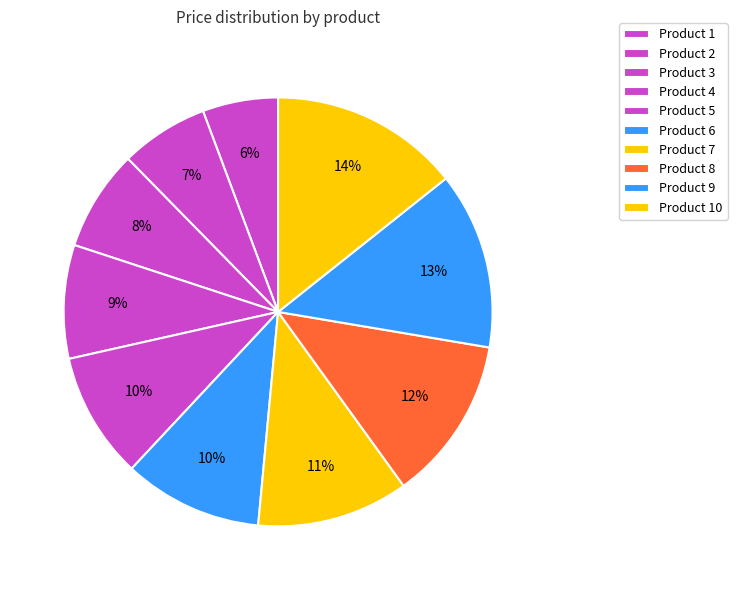

Which has a higher value, Product 1 or Product 9?

Product 9